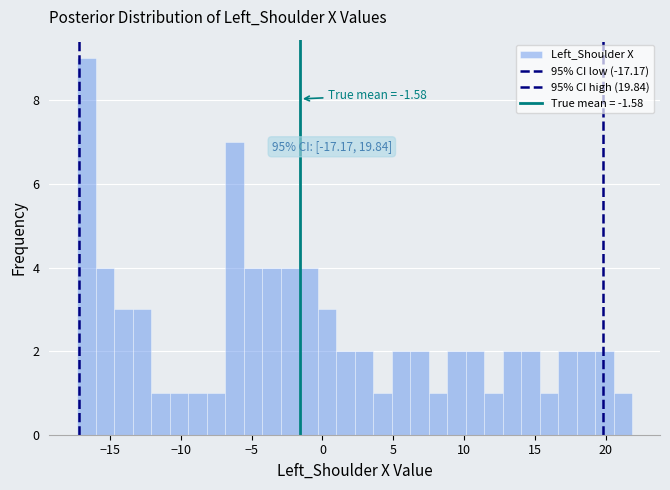

Around what value on the x-axis is the tallest bar? Give the approximate position of its centre, as read against the axis.

-16.5